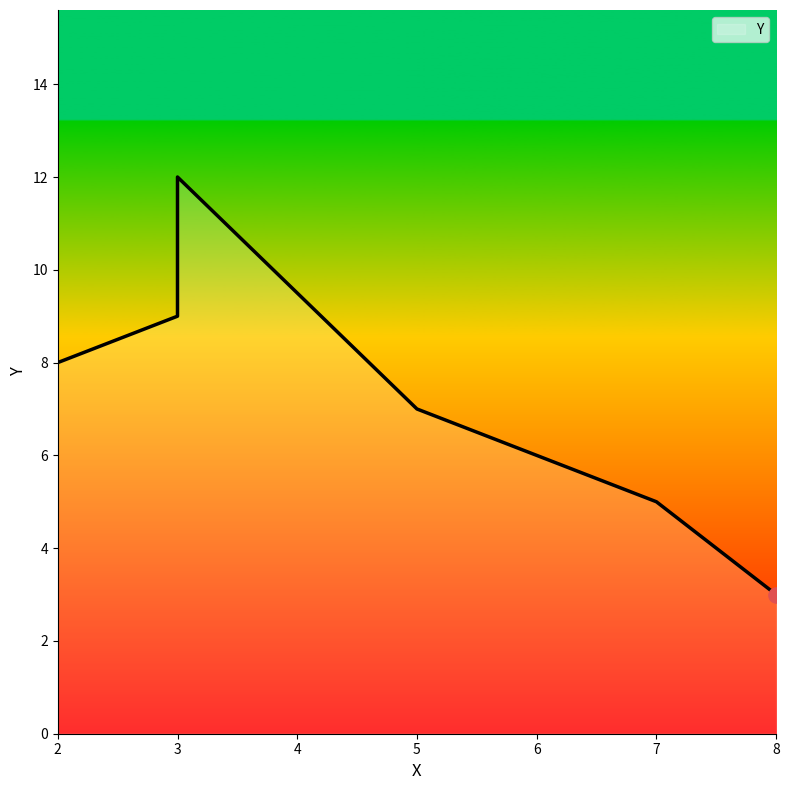

What is the ratio of the value at 8 to the value at 2?

0.4